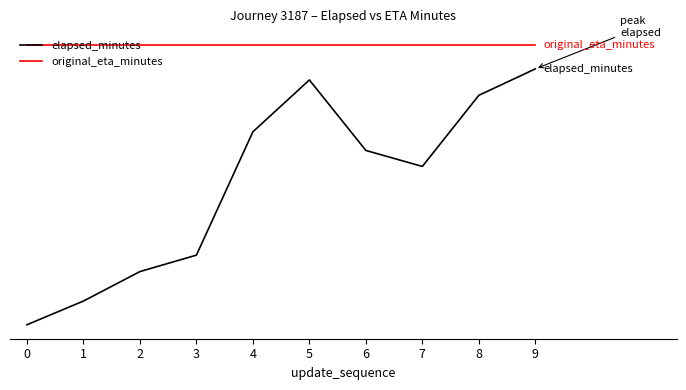

What is the sum of the original_eta_minutes values at 8 and 9?

51.2